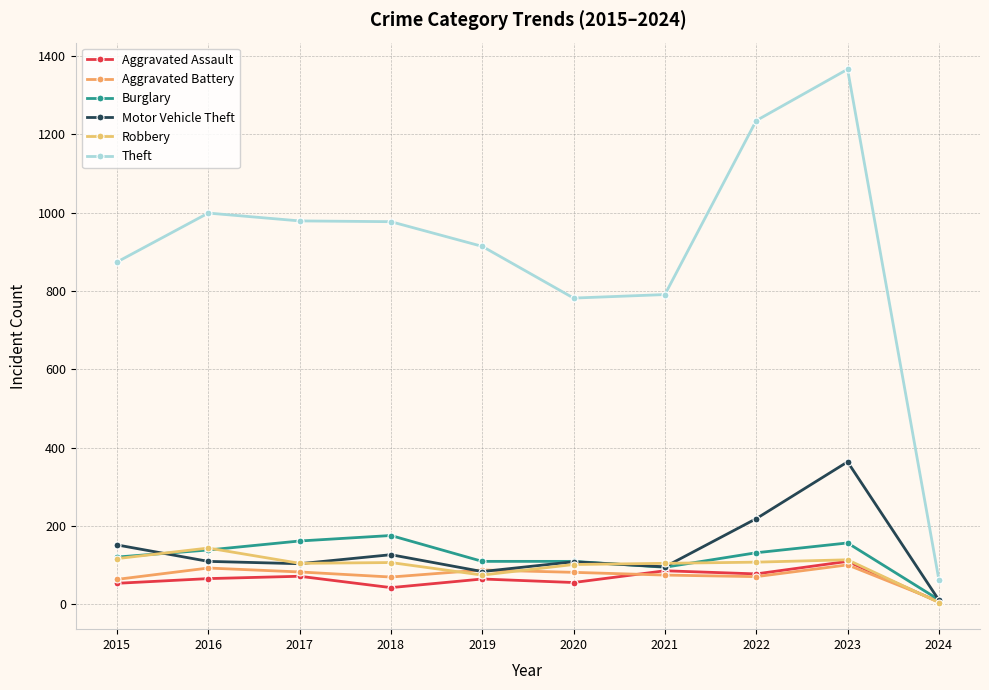

At how many categories does at least one series exceed 566?

9